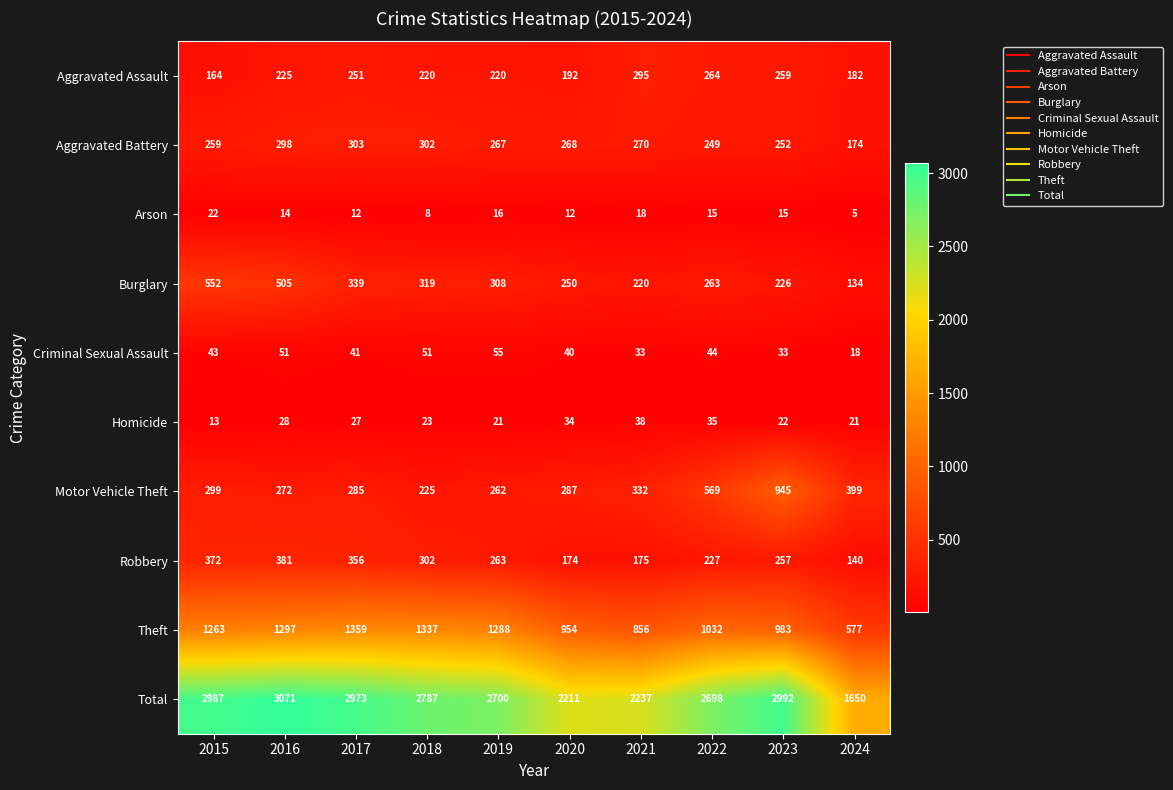

What is the difference between the Robbery values at 2023 and 2017?

99